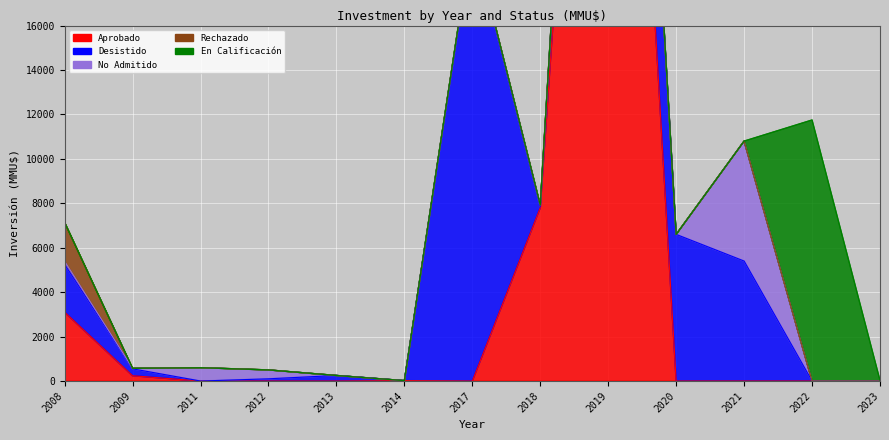

In Desistido, how many points are higher than both neighbors (excluding endpoints)?

2